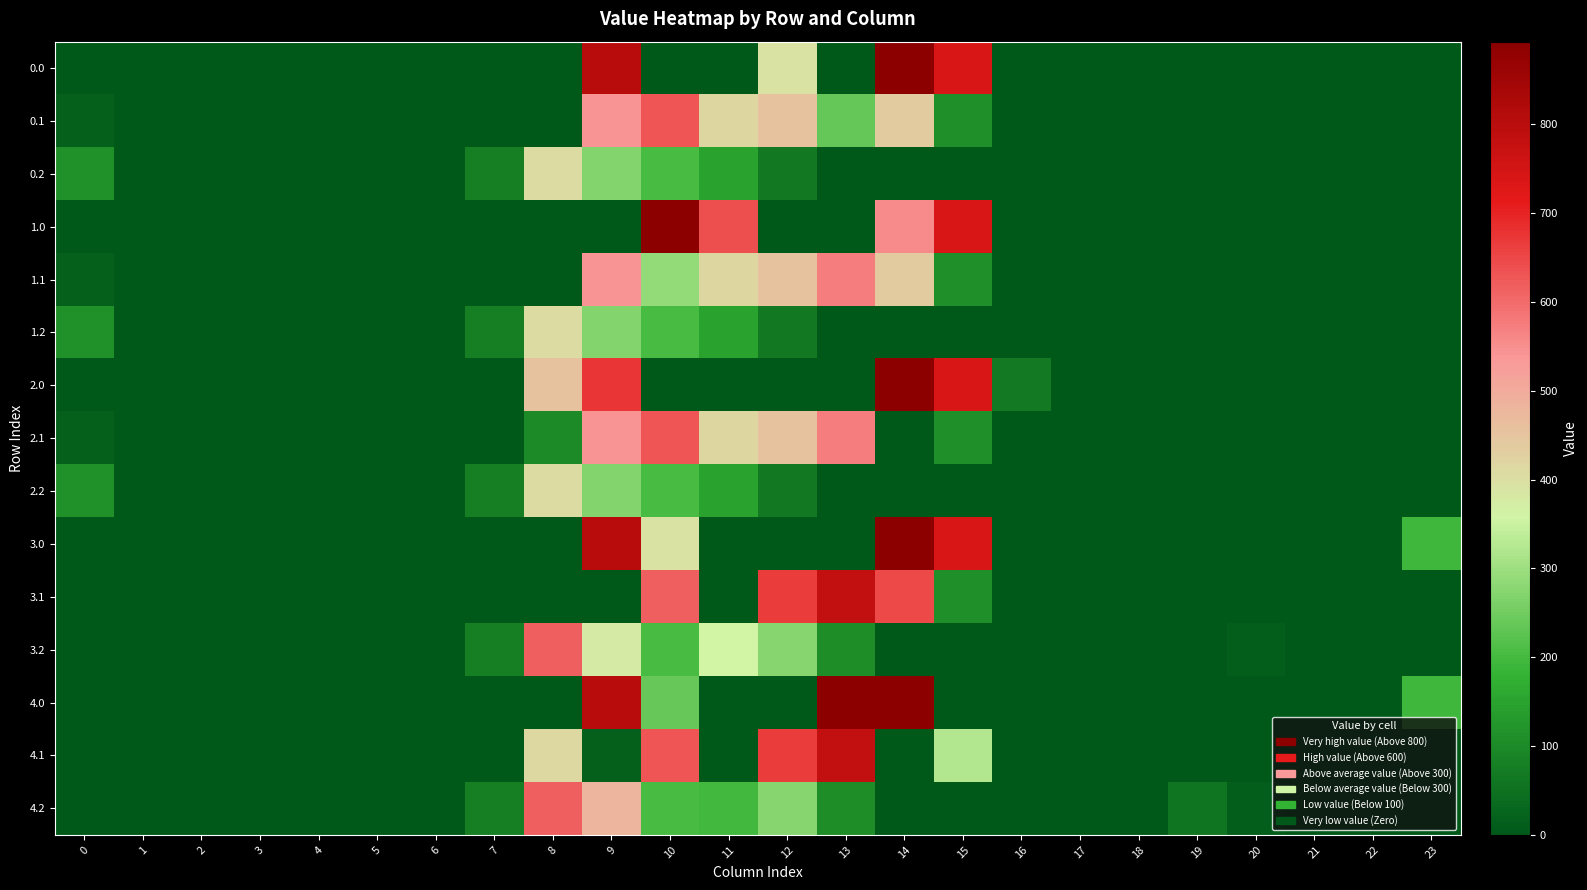

How many distinct data groups are displayed?

15